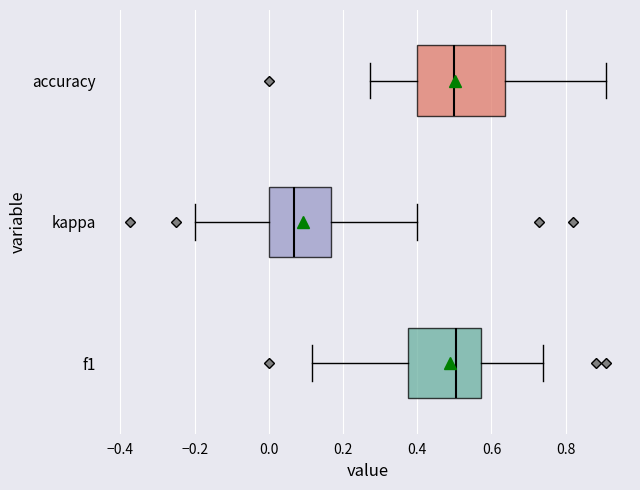

Comparing the boxes themselves (not the whiskers), which one is the widest?

accuracy